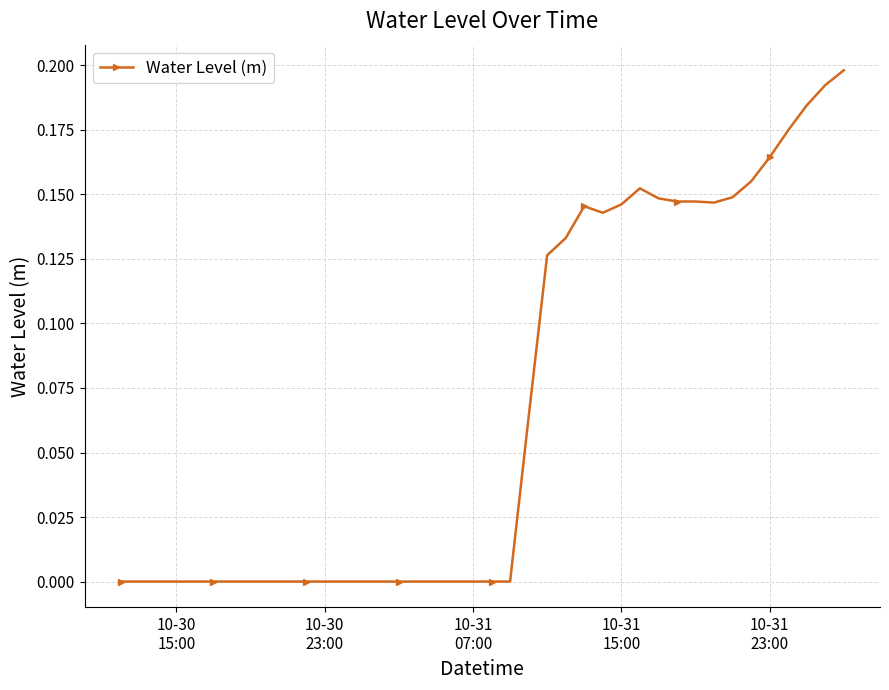

What is the sum of all values?

2.7